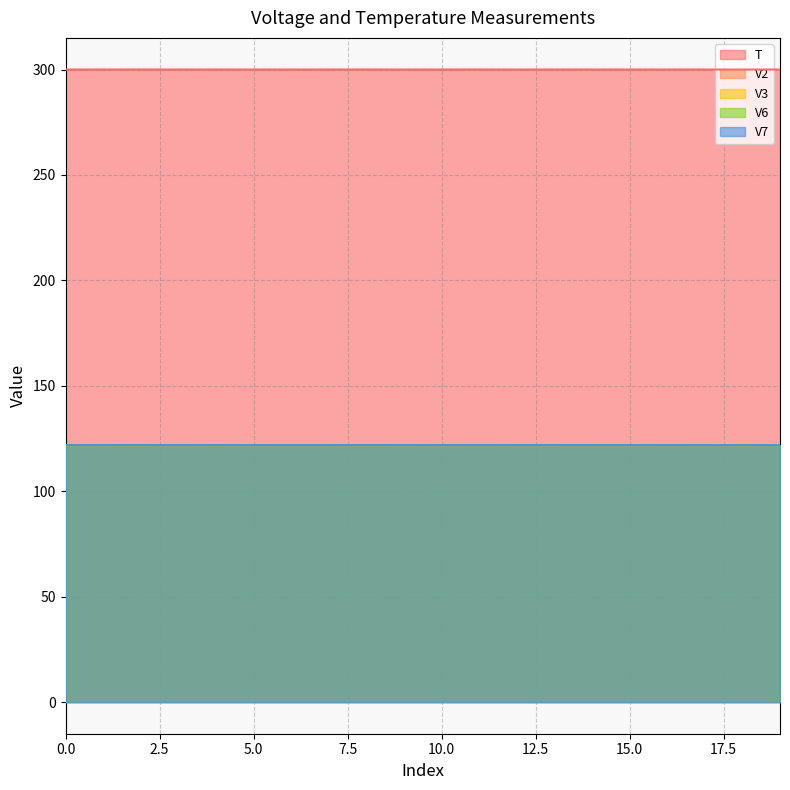

Reading right to left, extract all data points from this chart.

T: 300.0	300.0	300.0	300.0	300.0	300.0	300.0	300.0	300.0	300.0	300.0	300.0	300.0	300.0	300.0	300.0	300.0	300.0	300.0	300.0
V2: 121.9	121.8	121.9	121.8	121.9	121.9	121.9	121.8	121.9	121.8	121.9	121.9	121.8	121.9	121.9	121.9	121.9	121.9	121.9	121.9
V3: 121.9	121.8	121.9	121.9	121.8	121.8	121.8	121.8	121.9	121.9	121.8	121.8	121.8	121.8	121.8	121.8	121.8	121.8	121.8	121.8
V6: 121.8	121.9	121.9	121.8	121.9	121.9	121.8	121.9	121.8	121.8	121.8	121.8	121.8	121.8	121.8	121.9	121.8	121.8	121.8	121.8
V7: 121.8	121.8	121.8	121.8	121.9	121.9	121.9	121.9	121.9	121.9	121.9	121.9	121.8	121.8	121.8	121.9	121.9	121.9	121.9	121.9